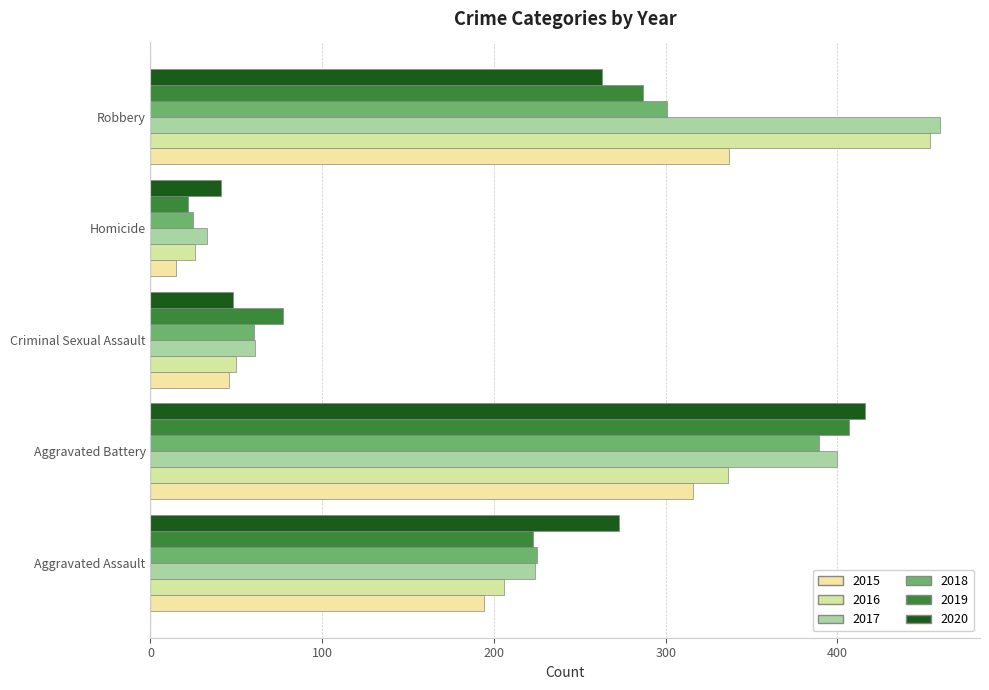

Where is 2017 nearest to the value 246?

Aggravated Assault